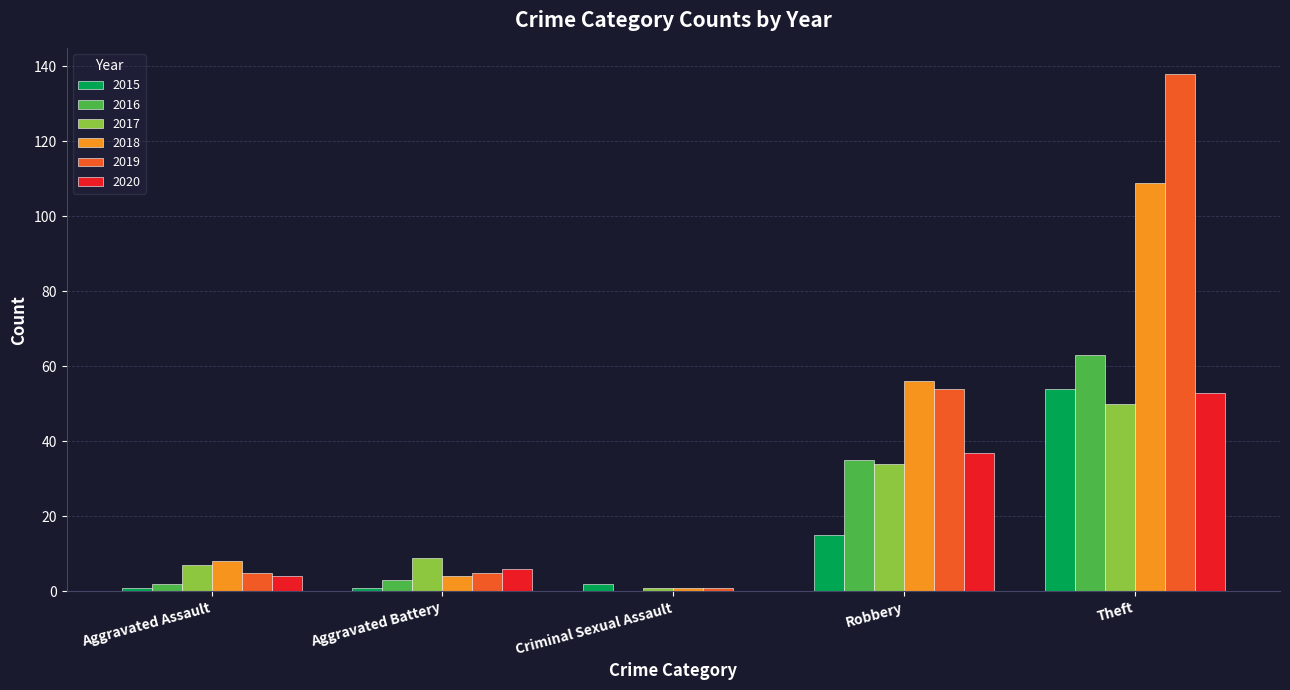

What is the maximum value shown in the chart?

138